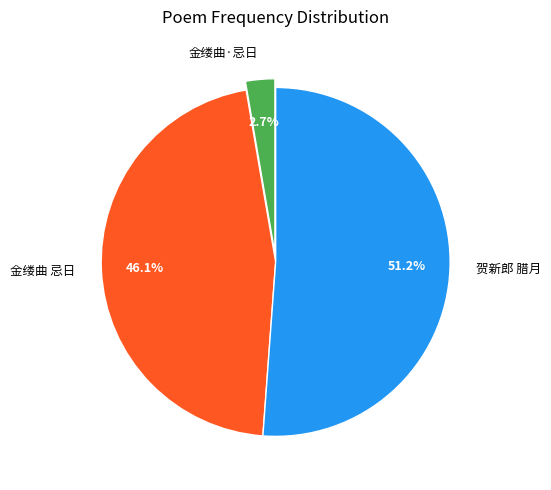

Is the sum of 贺新郎 腊月 and 金缕曲·忌日 greater than half?

Yes